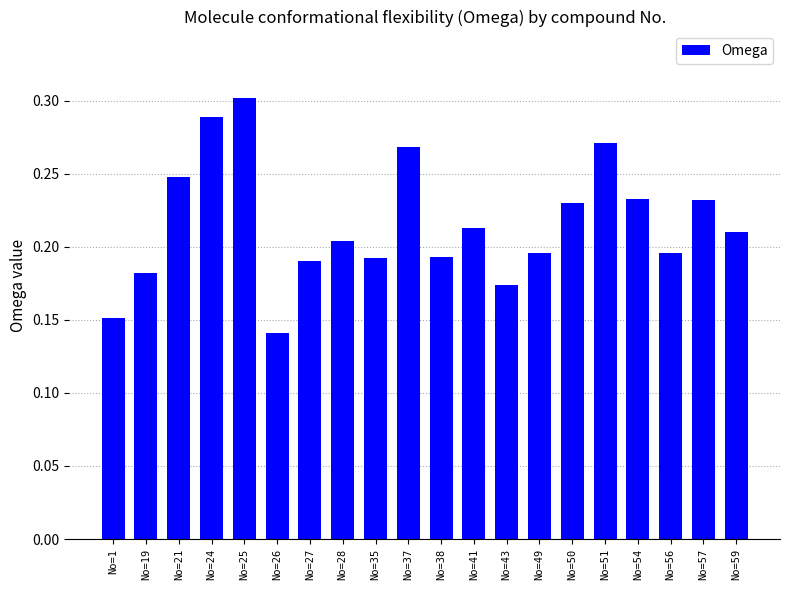

How many distinct data groups are displayed?

1